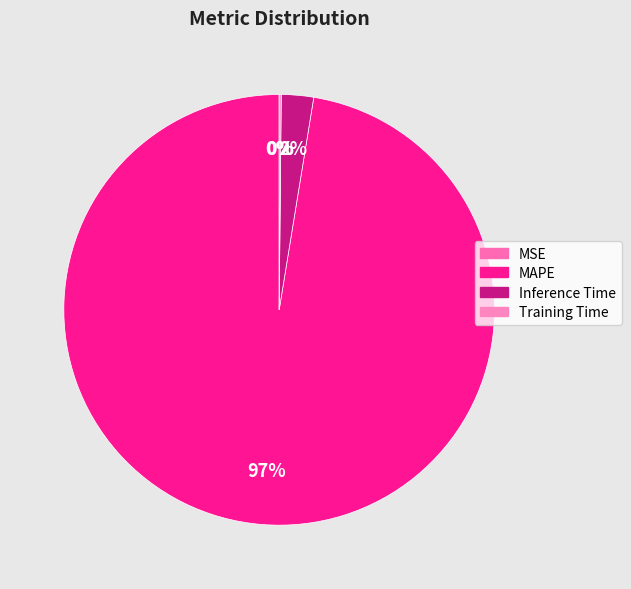

To the nearest percent, what is the difference between the largest and smallest slice percentages?

97%